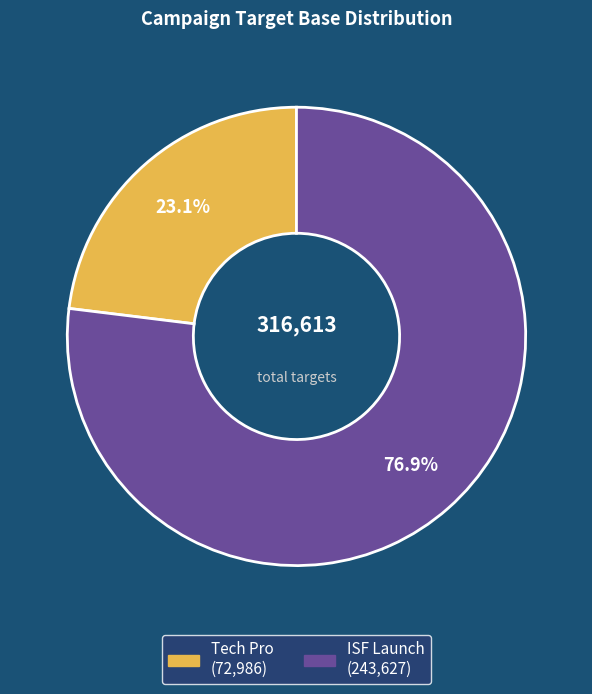

To the nearest percent, what is the combined percentage of Tech Pro and ISF Launch?

100%